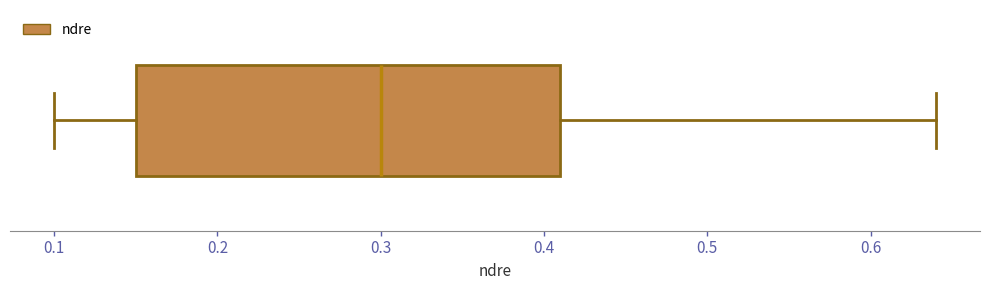

Read this box plot against the x-axis: the position of the median line, the range covered by the box, and the ends of both whiskers. The values are not printed on the chart, so give them approximately, as read against the axis.

median 0.30, box 0.15 to 0.41, whiskers 0.10 to 0.64